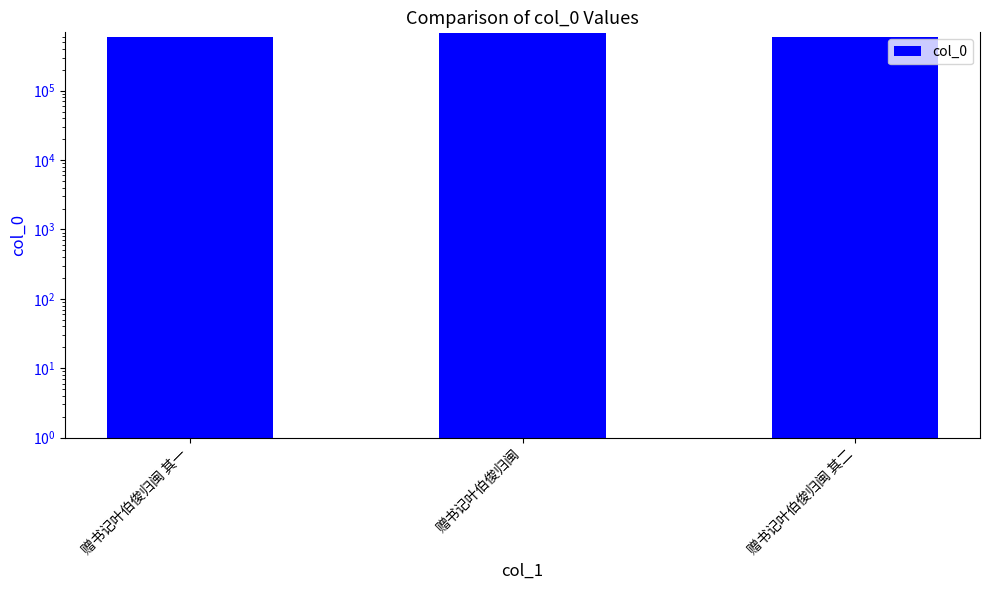

Which has a higher value, 赠书记叶伯俊归闽 其一 or 赠书记叶伯俊归闽?

赠书记叶伯俊归闽